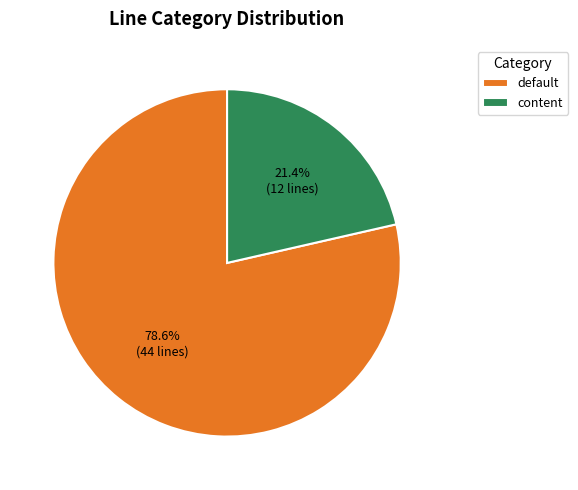

What is the smallest slice in the pie chart?

content